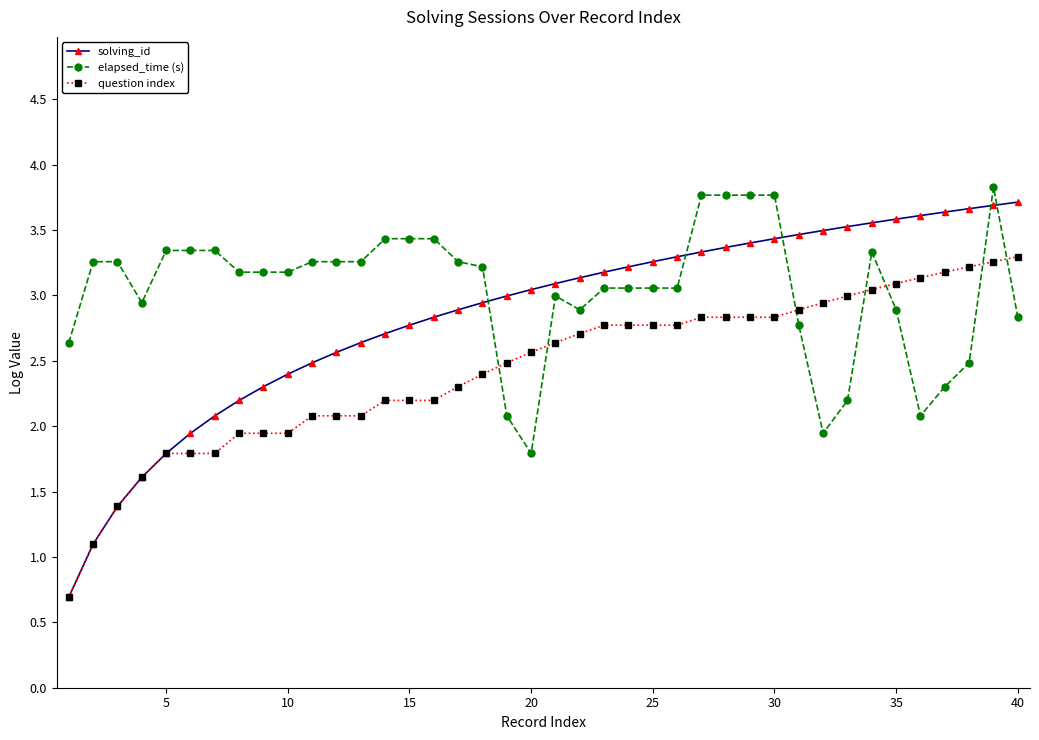

How many data points does each series have?

40